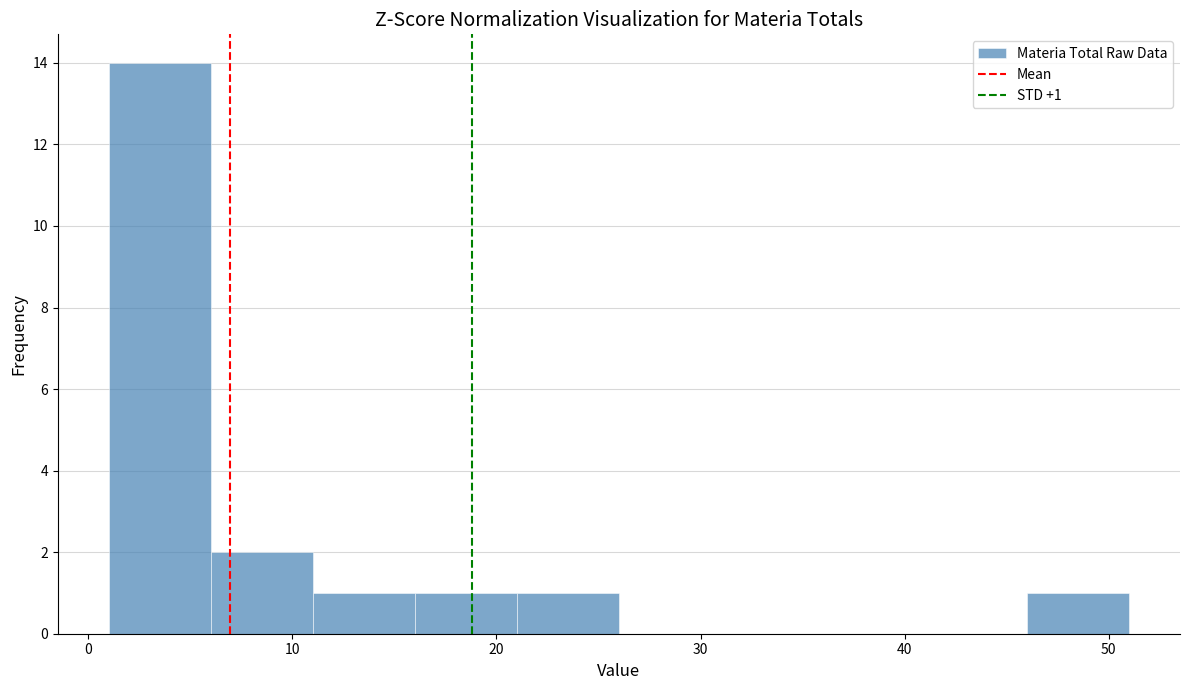

Which range on the x-axis has the tallest bar?

1 to 6